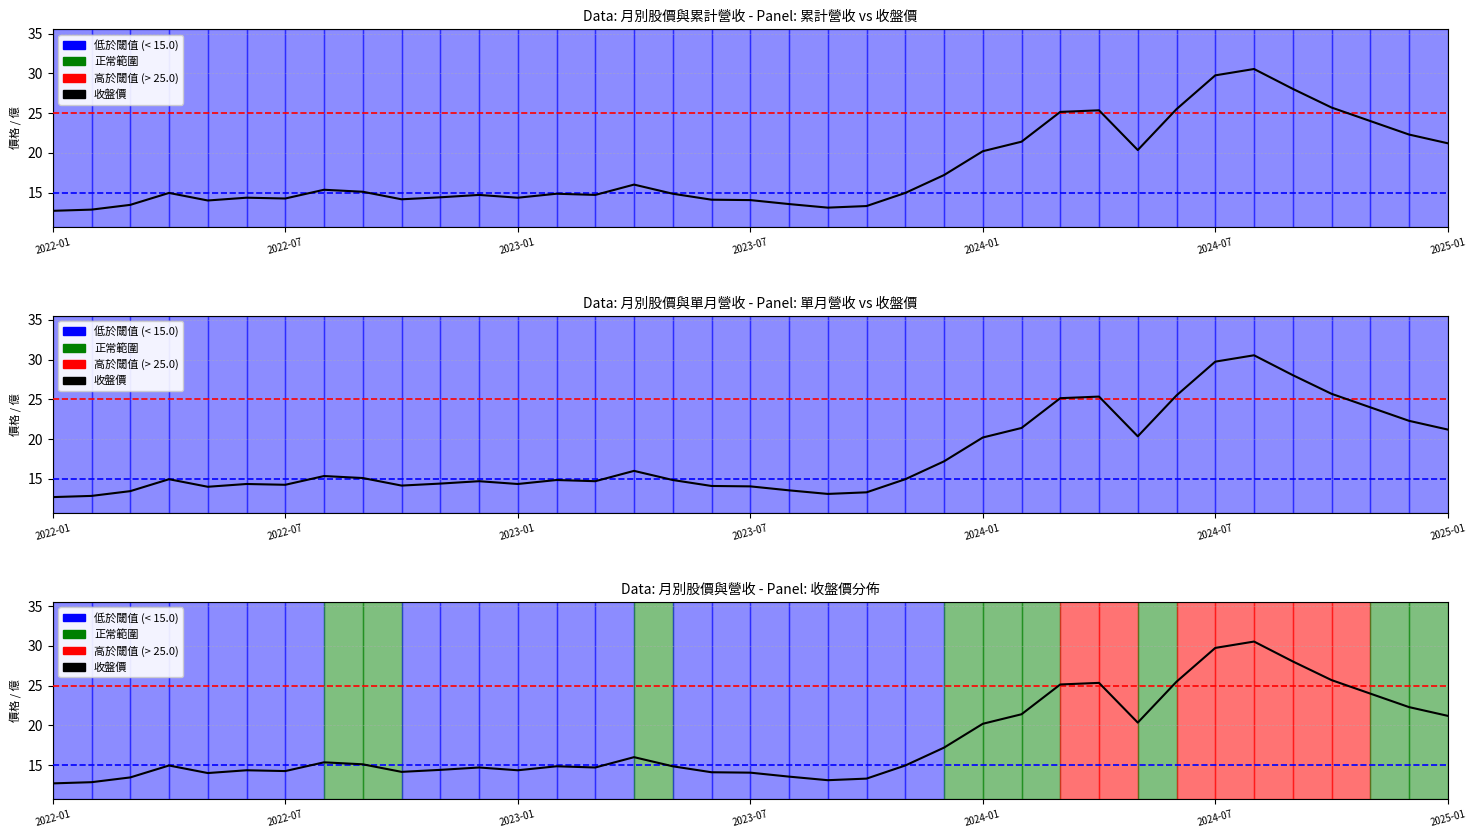

How many values exceed 14?

30